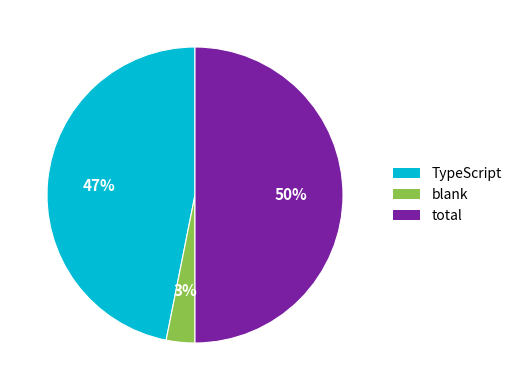

What percentage is the total slice, to the nearest percent?

50%